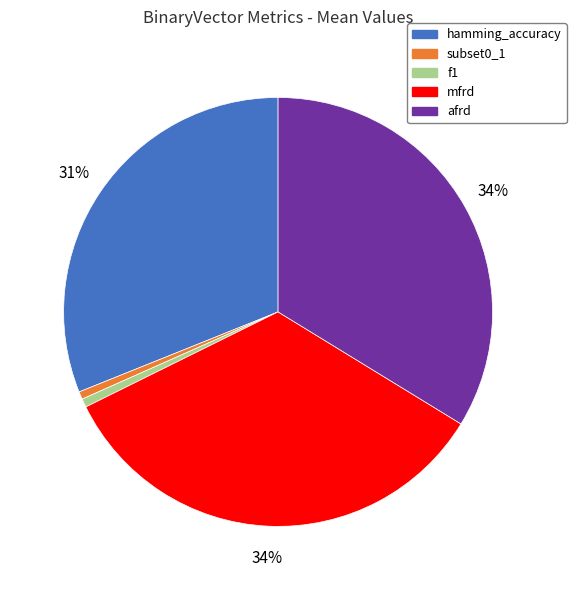

The hamming_accuracy slice represents 19% of the pie. True or false?

False